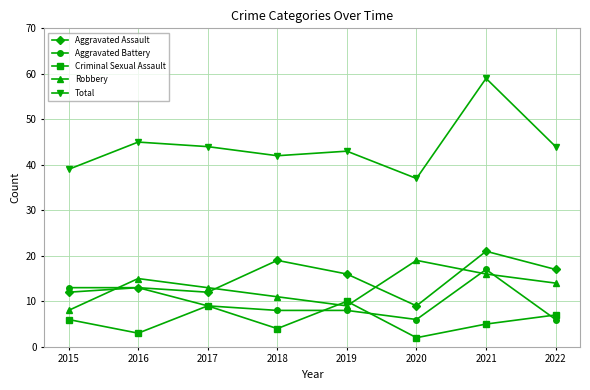

Is it true that Robbery equals 23 at 2022?

False